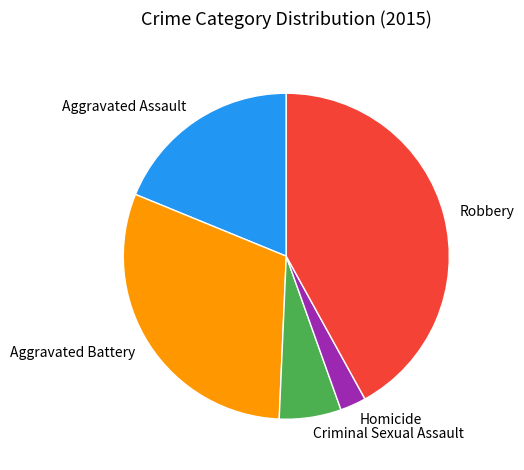

The Aggravated Battery slice represents 40% of the pie. True or false?

False